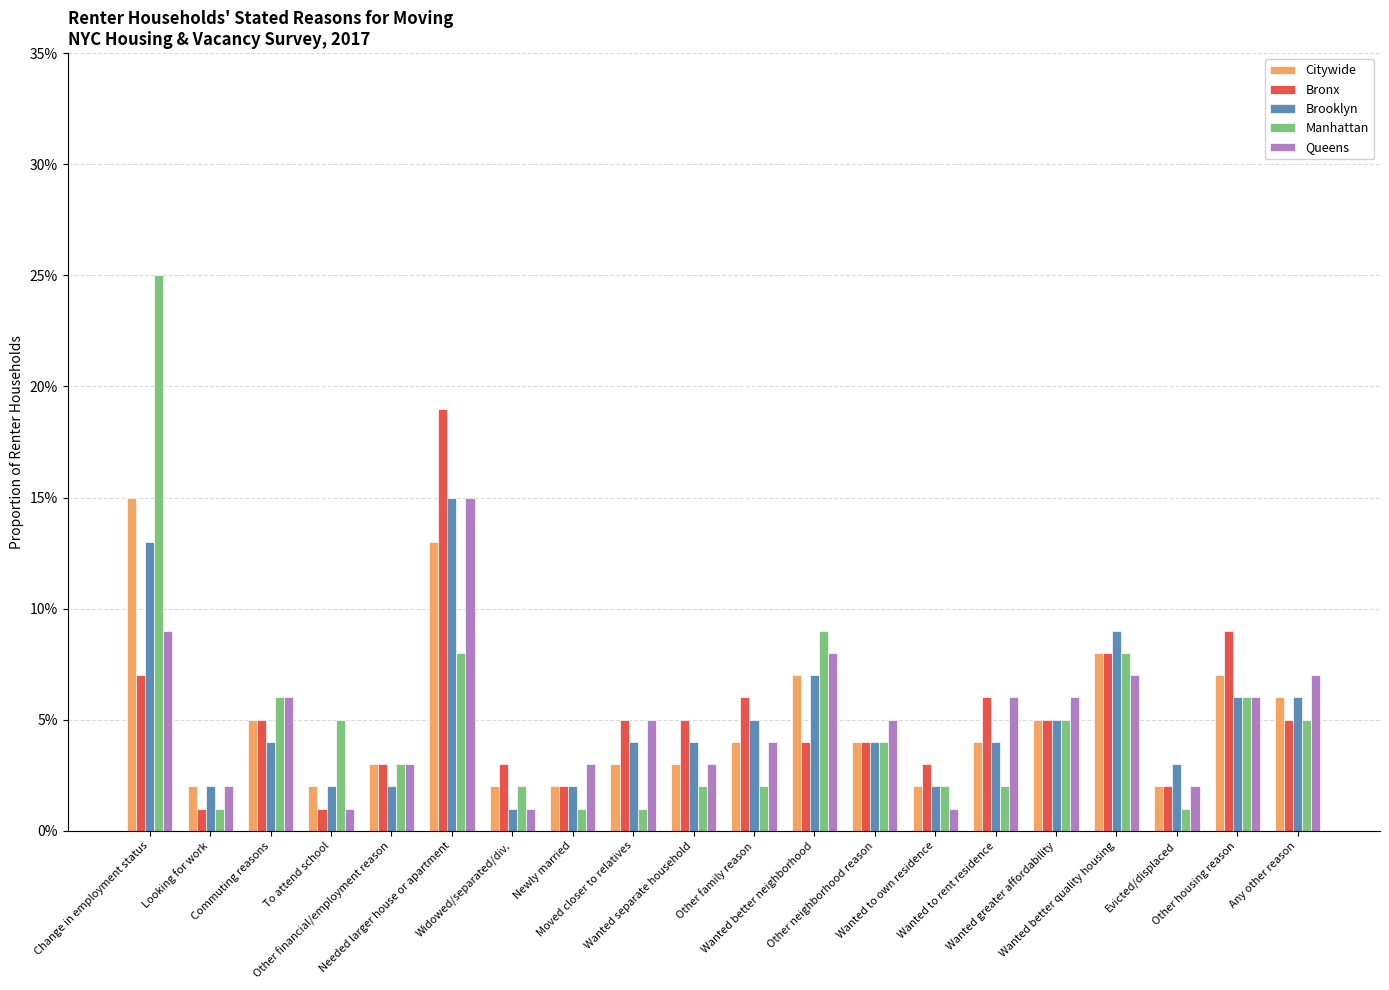

What is the label of the 14th bar from the right?

Widowed/separated/div.